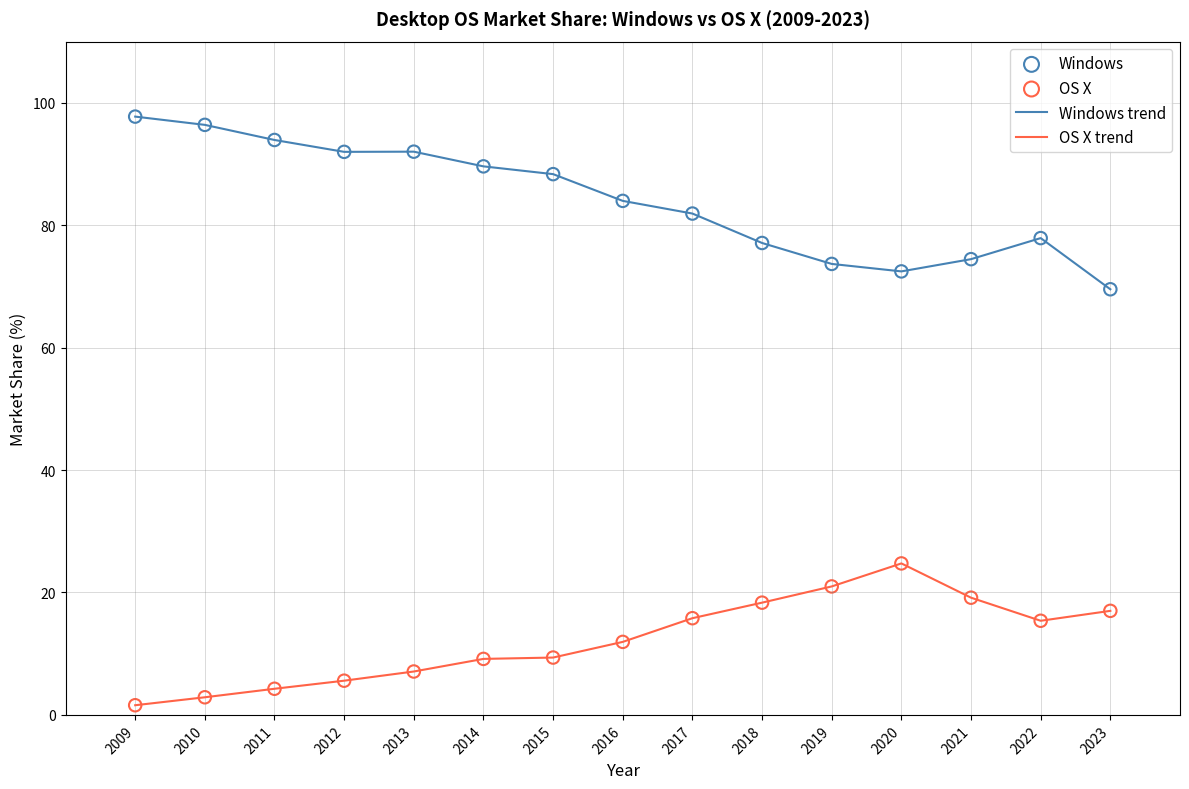

Is the value of Windows trend at 2015 greater than the value of OS X trend at 2022?

Yes